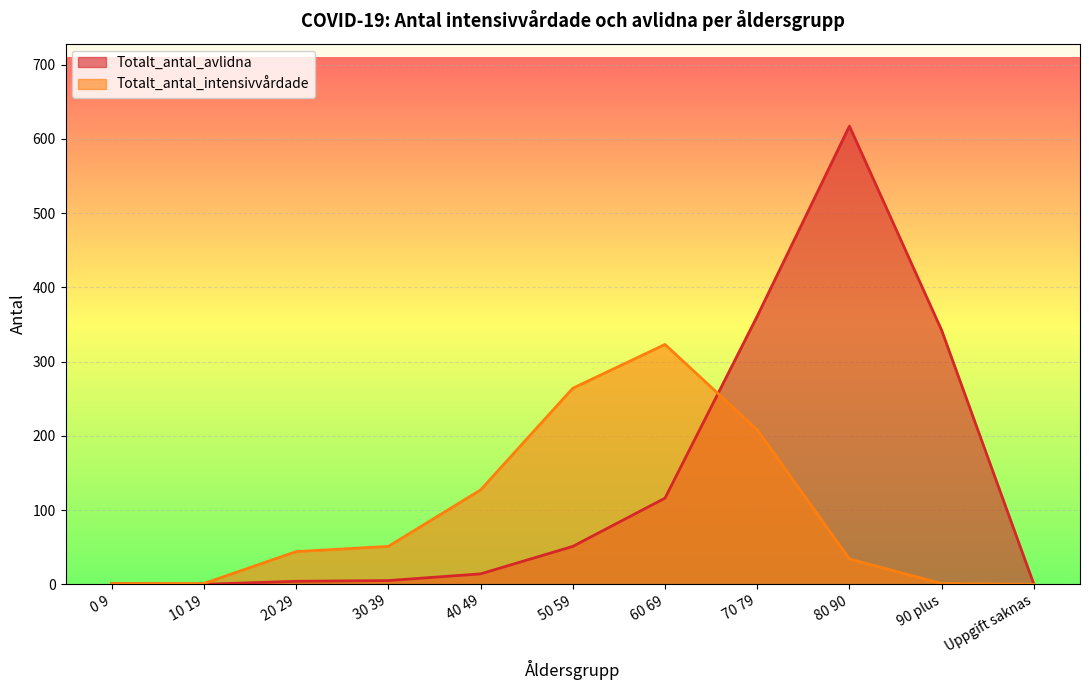

At how many categories does at least one series exceed 30?

8